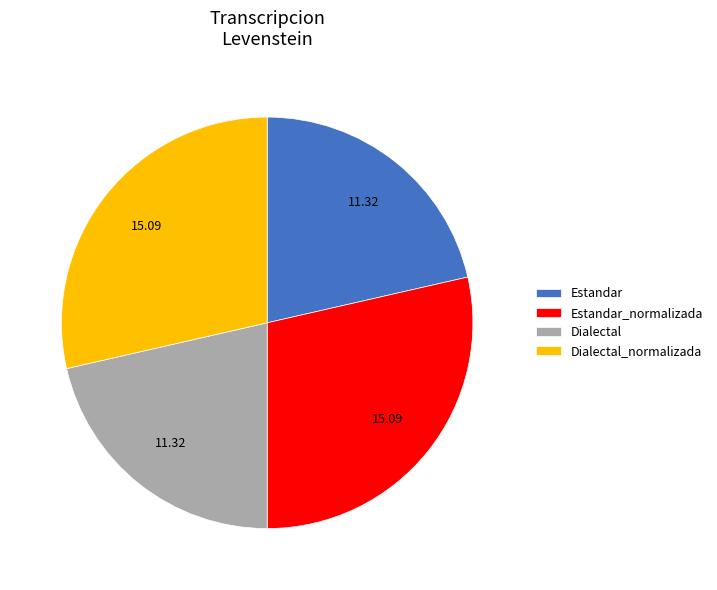

Is there a majority slice in this chart?

No